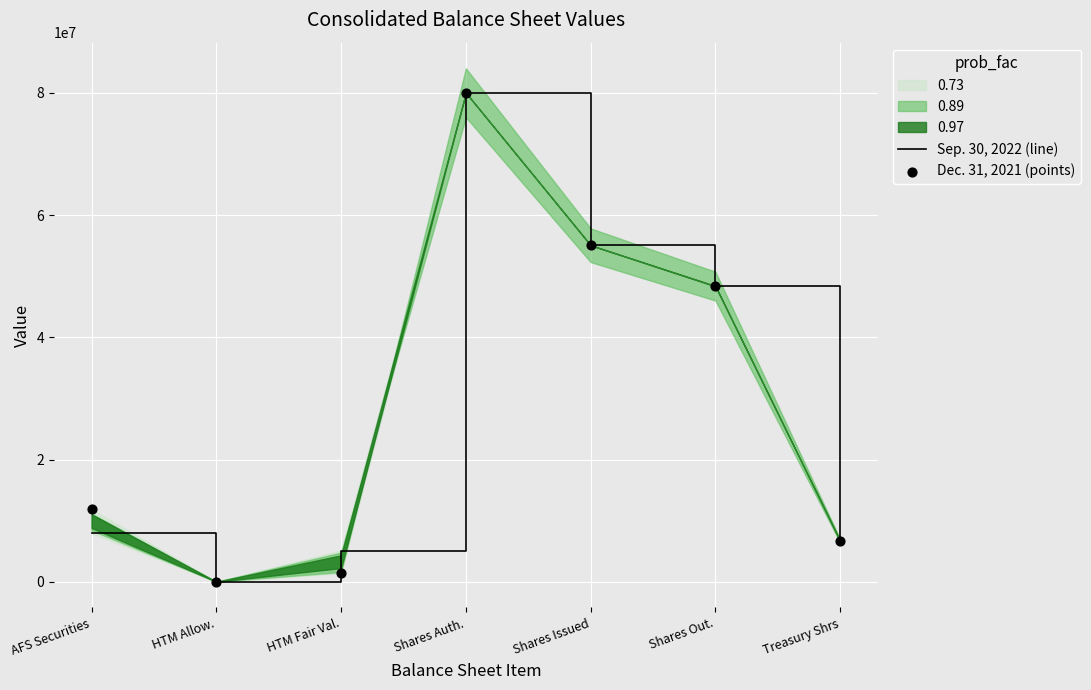

Which series has the widest spread of Y values?

Dec. 31, 2021 (points)